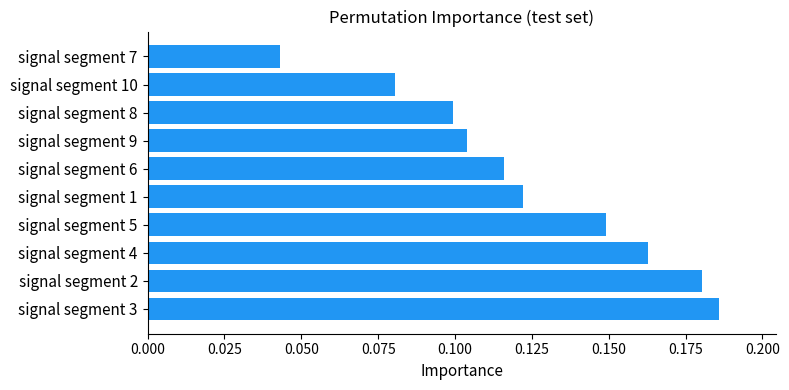

What is the sum of the values at signal segment 1 and signal segment 5?

0.3